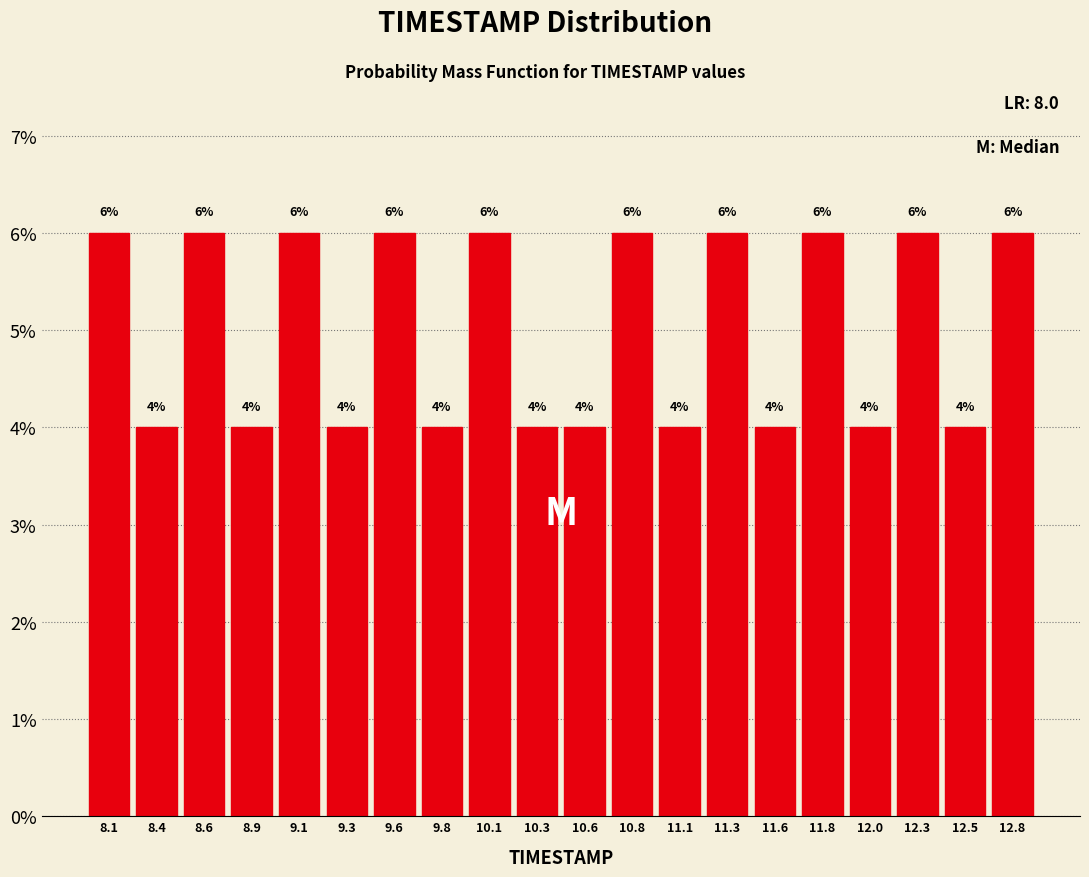

Reading left to right, list every bar in this chart as the range it spans on the x-axis followed by its height. The bar edges are not printed on the chart, so give them approximately, as read against the axis.

8.000 to 8.245: 6
8.245 to 8.490: 4
8.490 to 8.735: 6
8.735 to 8.980: 4
8.980 to 9.225: 6
9.225 to 9.470: 4
9.470 to 9.715: 6
9.715 to 9.960: 4
9.960 to 10.205: 6
10.205 to 10.450: 4
10.450 to 10.695: 4
10.695 to 10.940: 6
10.940 to 11.185: 4
11.185 to 11.430: 6
11.430 to 11.675: 4
11.675 to 11.920: 6
11.920 to 12.165: 4
12.165 to 12.410: 6
12.410 to 12.655: 4
12.655 to 12.900: 6